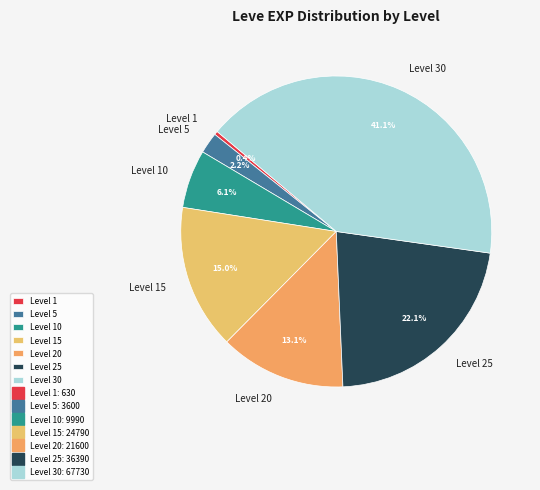

To the nearest percent, what portion does Level 5 represent?

2%